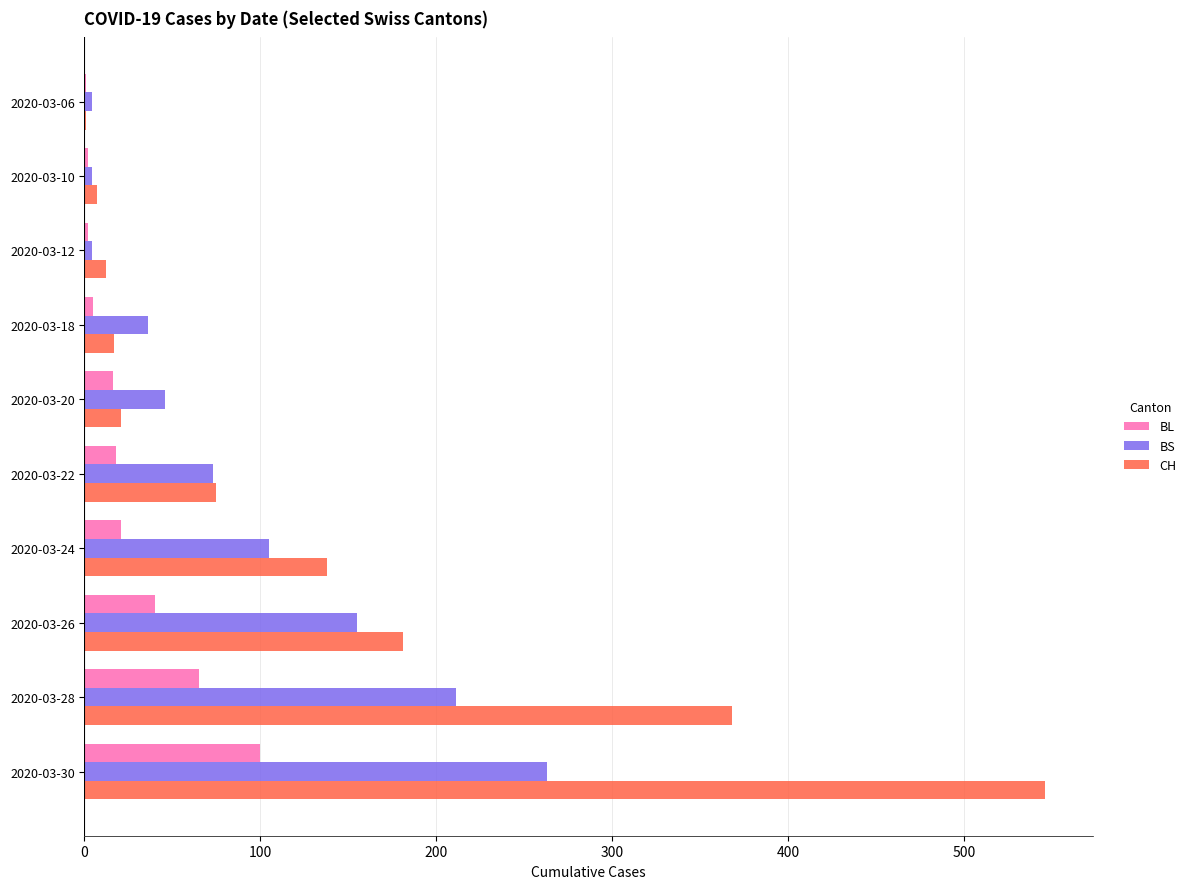

Which series changed the most between 2020-03-20 and 2020-03-30?

CH